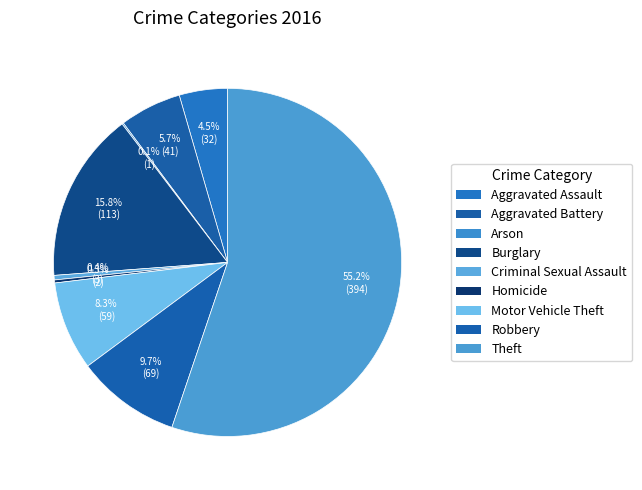

To the nearest percent, what is the difference between the largest and smallest slice percentages?

55%